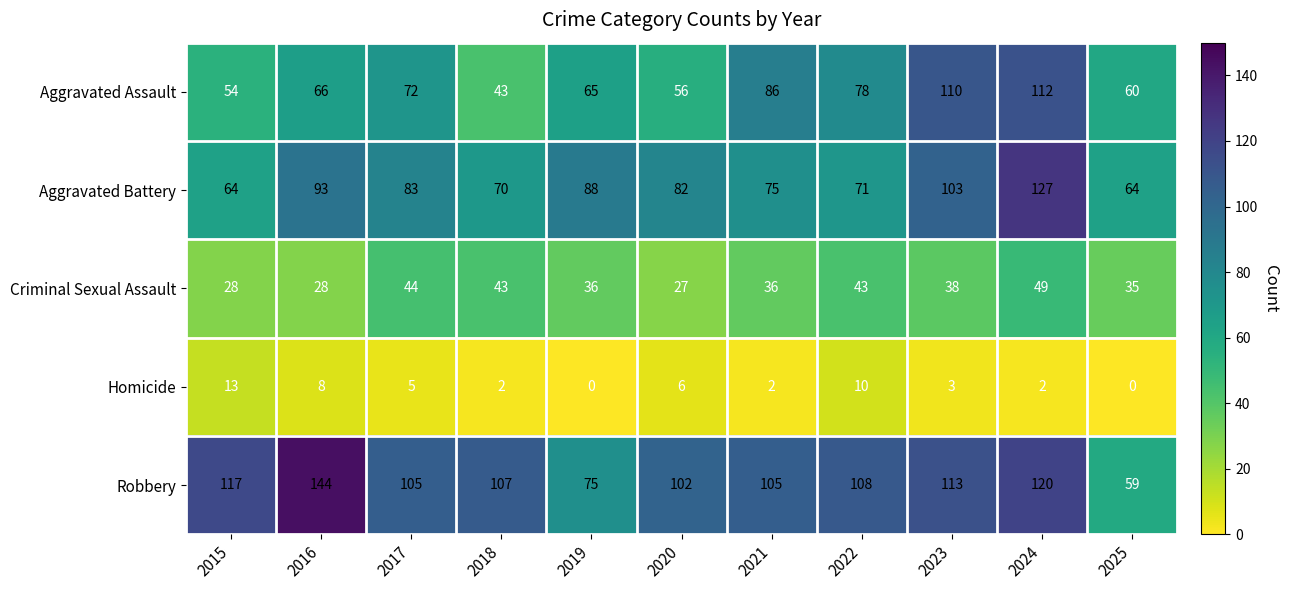

Which category has the highest value across all series?

2016